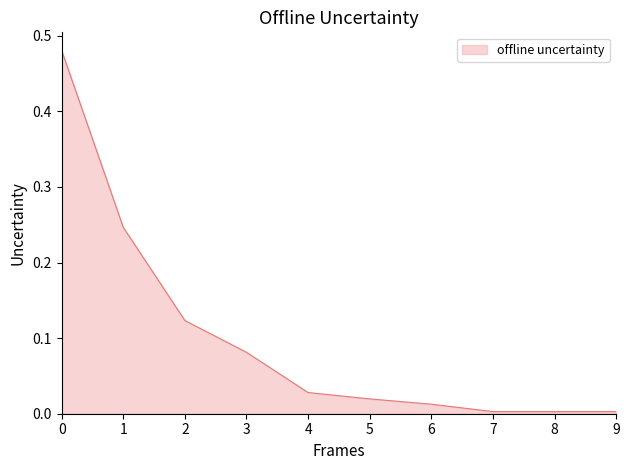

True or false: the data shows 0.0 at 8.

True